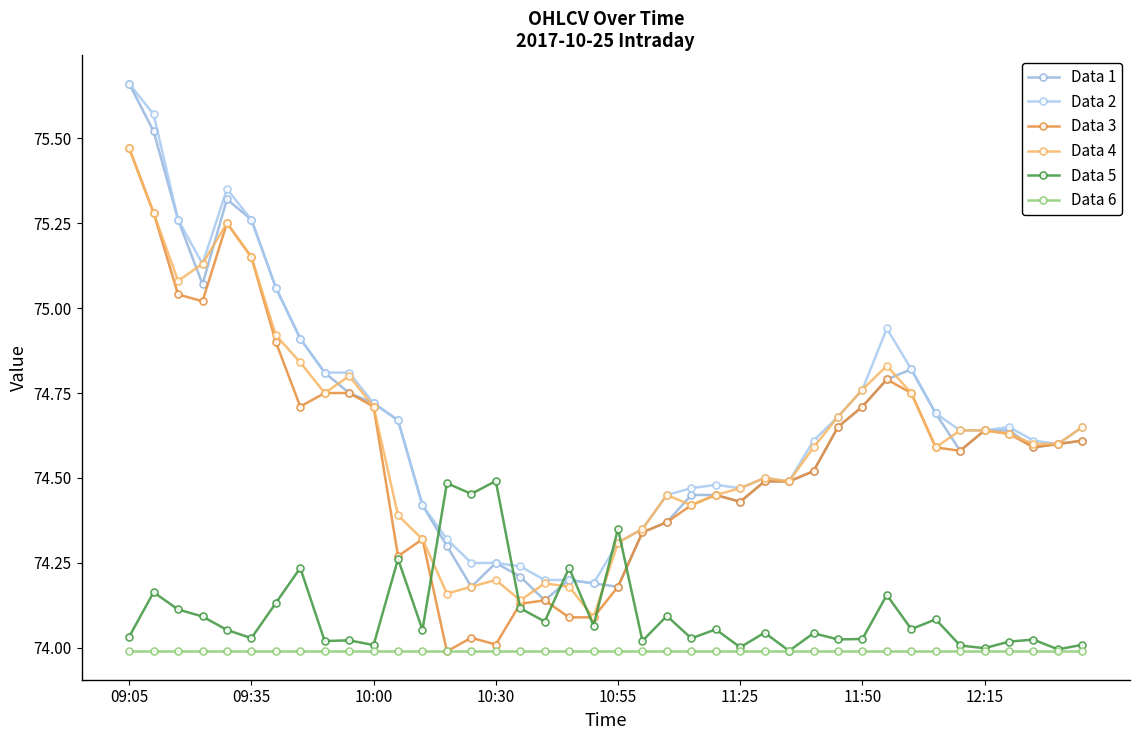

How many lines are shown in the chart?

6